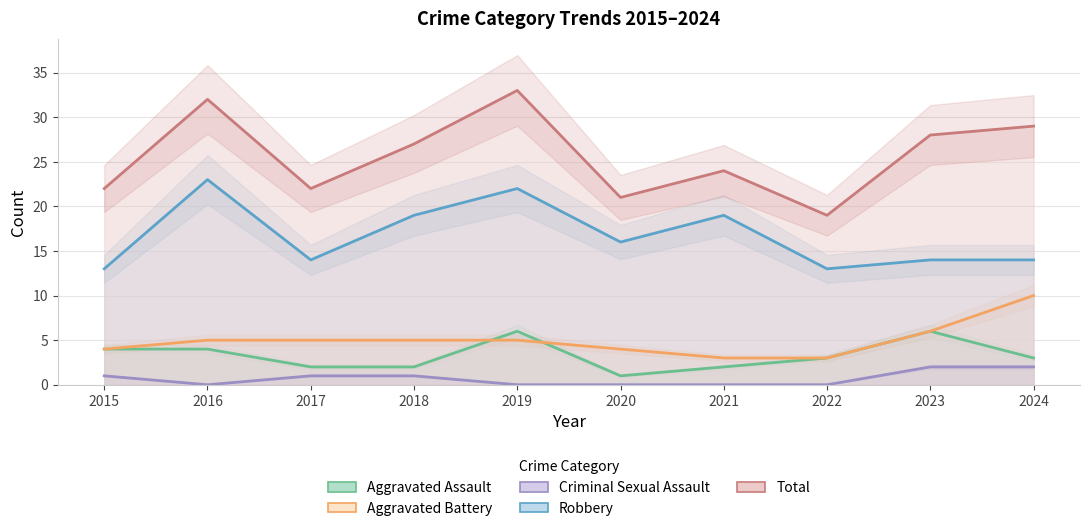

Which series has the widest spread of values?

Total